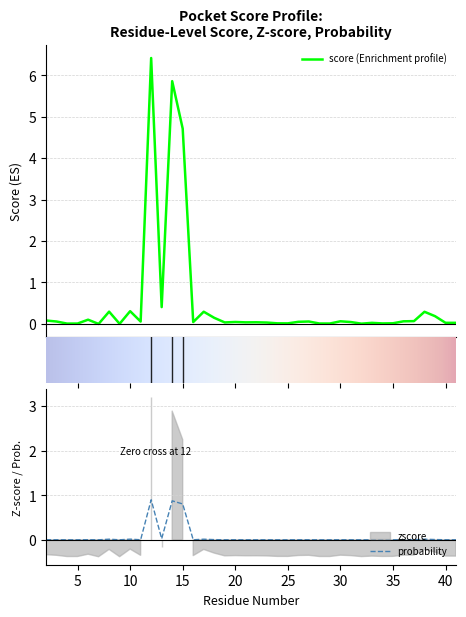

The value of score at 20 is 0.1. True or false?

False